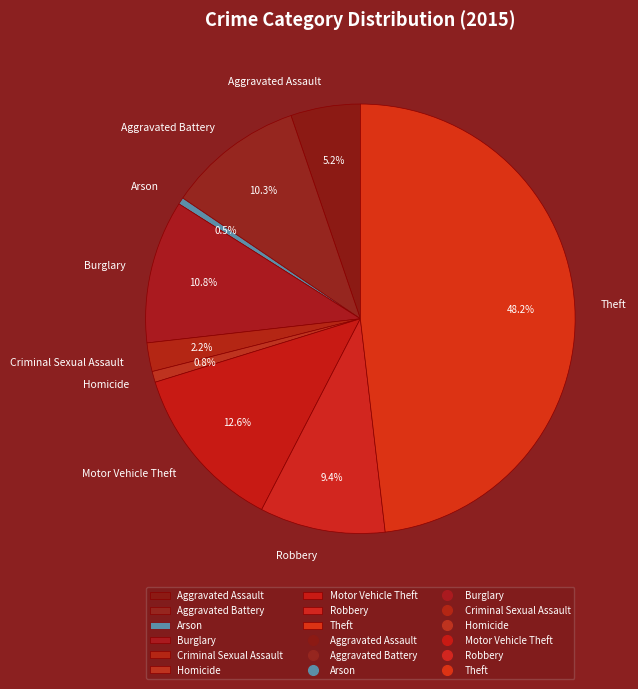

To the nearest percent, what is the difference between the largest and smallest slice percentages?

48%